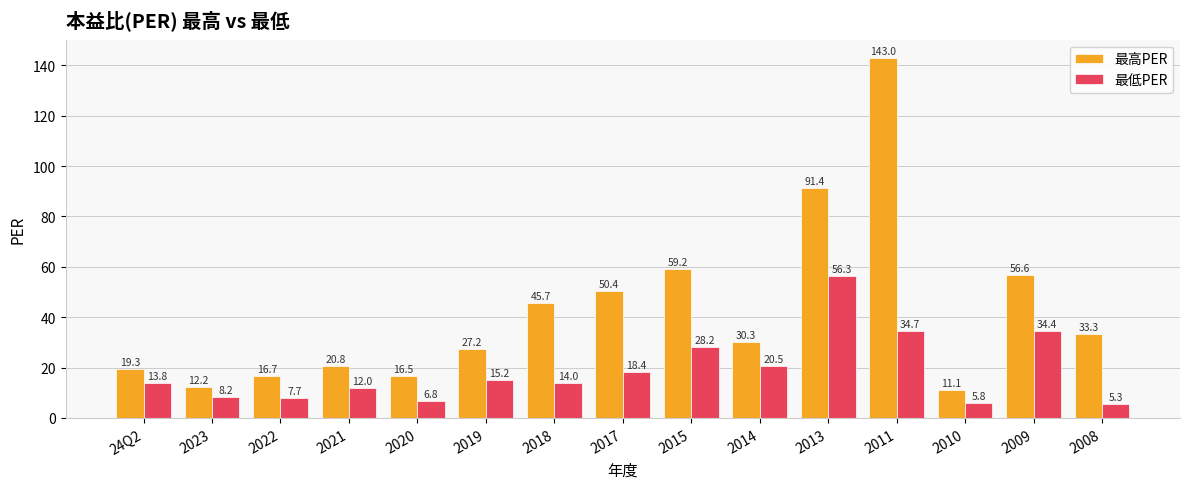

Rank the series at 2020 from highest to lowest value.

最高PER, 最低PER